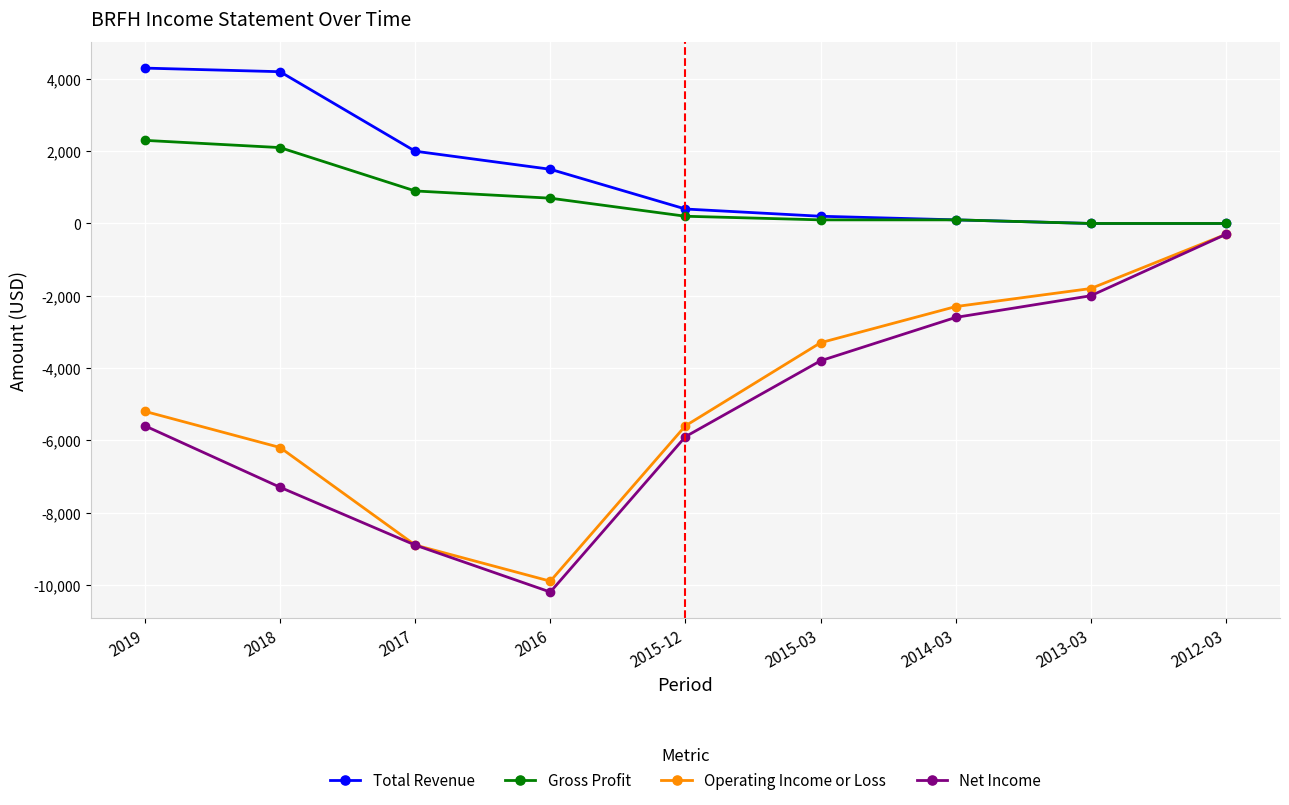

At which category is the sum across all series the highest?

2012-03